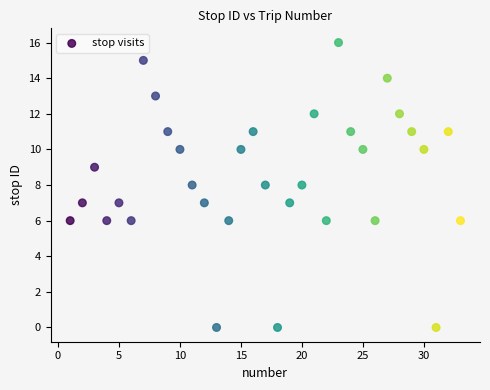

What is the range of X values (max minus min)?

32